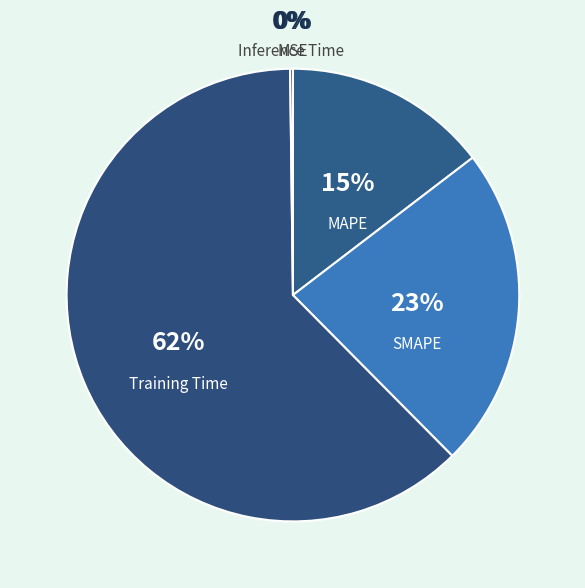

Which category accounts for the majority?

Training Time